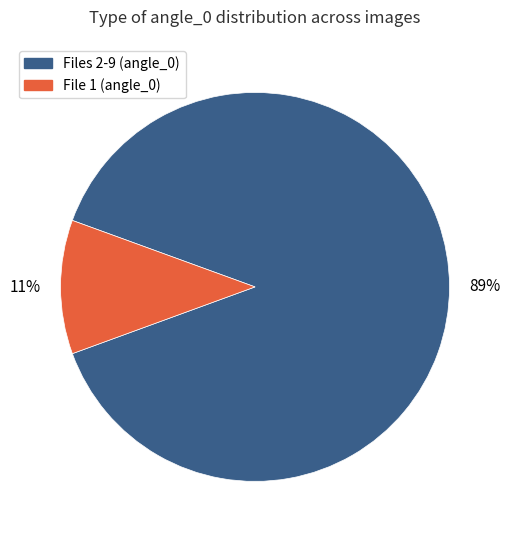

To the nearest percent, what is the average slice percentage?

50%